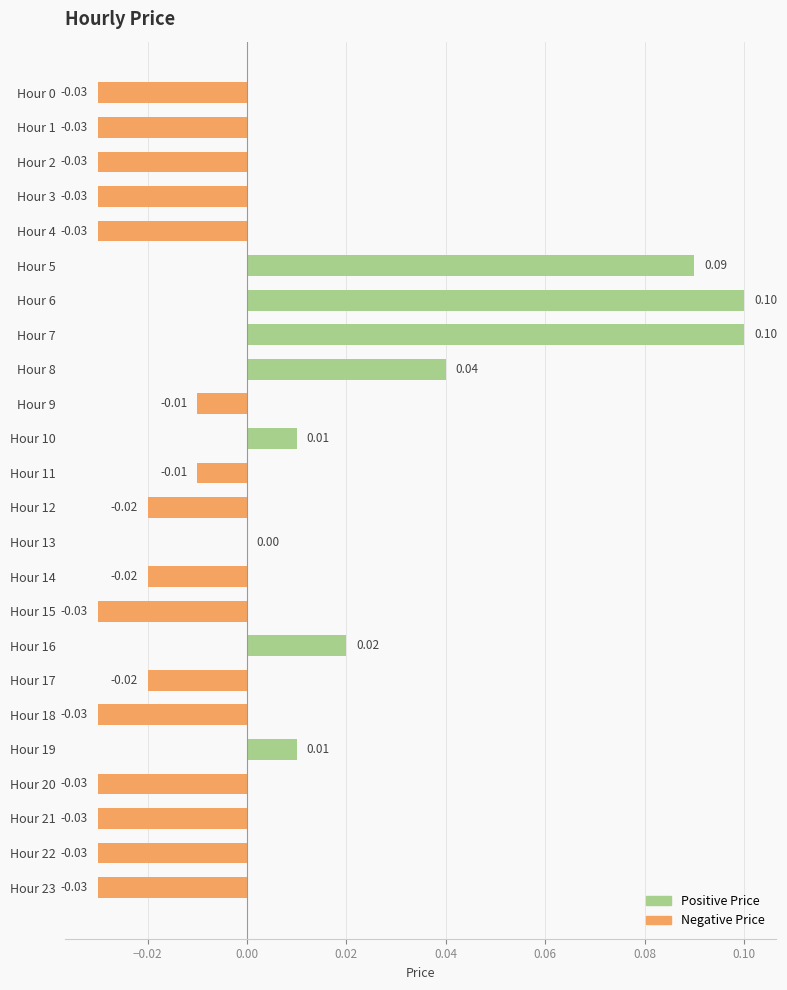

What is the total value across all series at Hour 7?

0.1